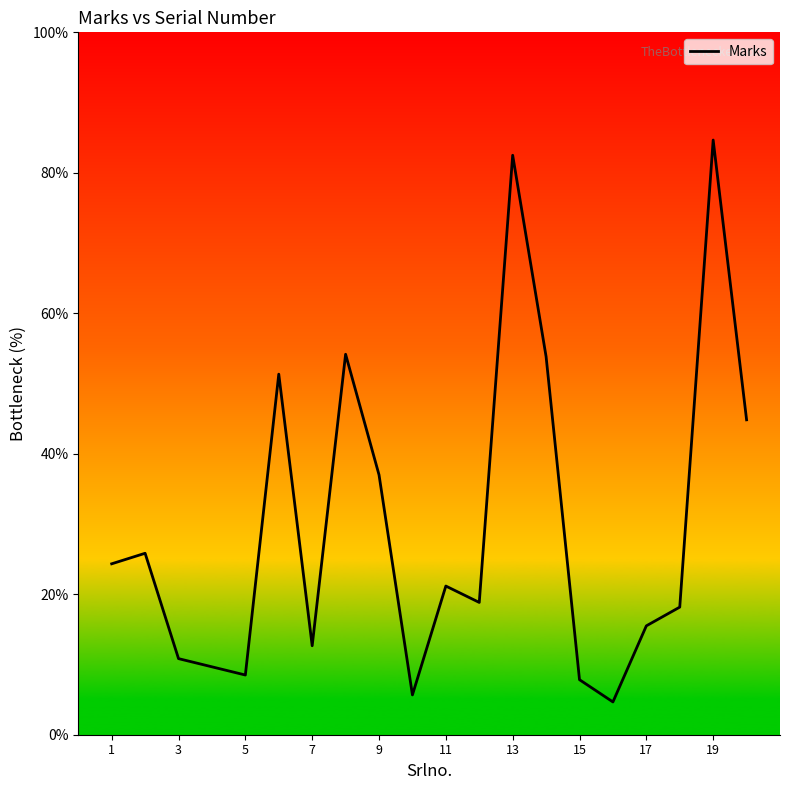

What is the smallest value displayed?

4.7